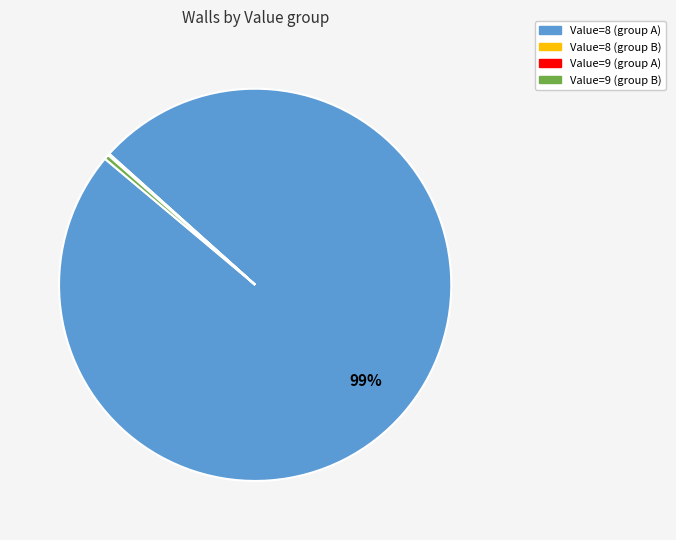

Is there a majority slice in this chart?

Yes